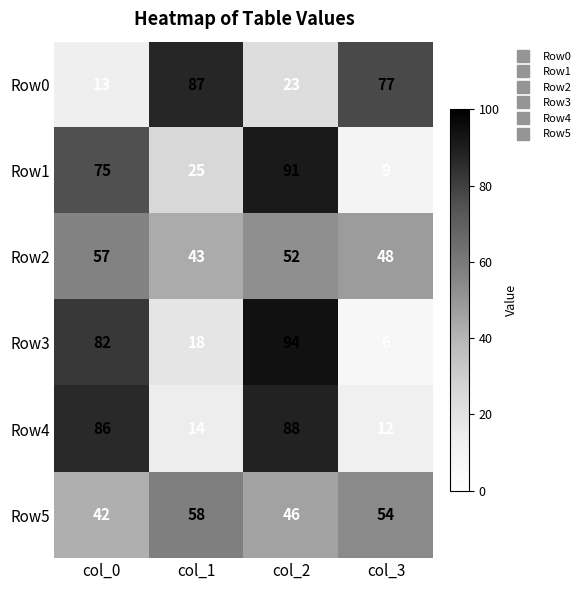

How many data points does each series have?

4